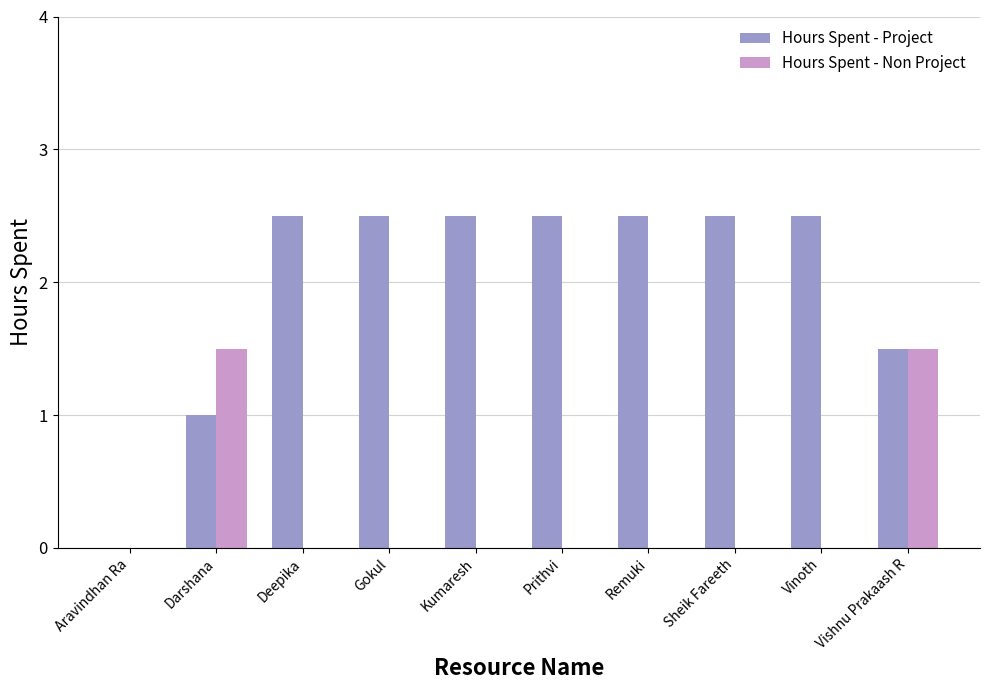

How many groups of bars are there?

10